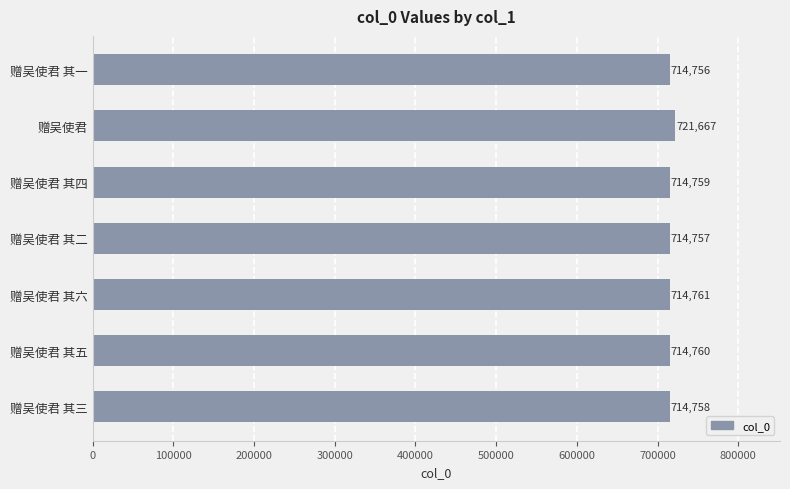

Count the number of data series in this chart.

1